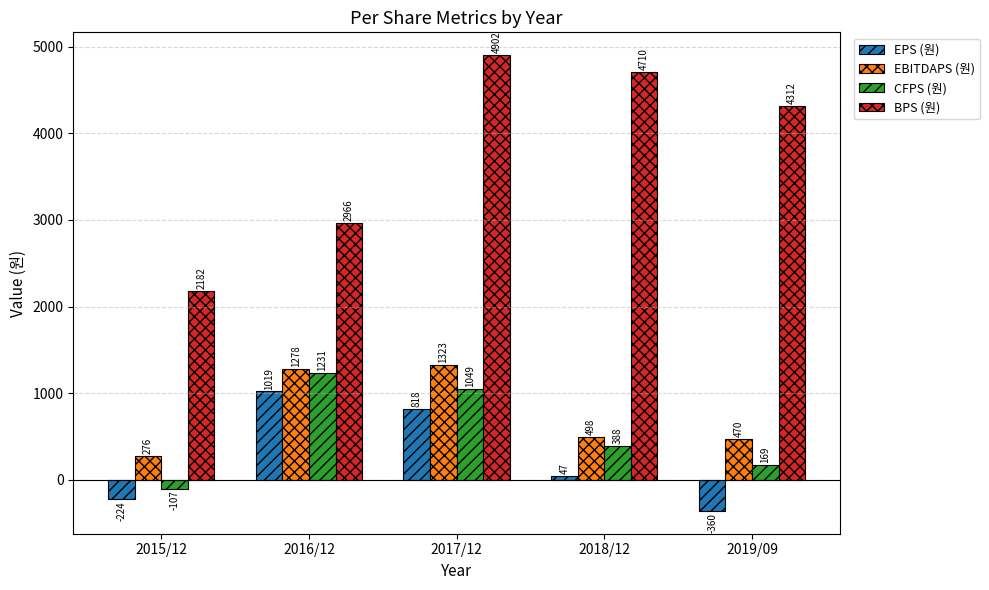

Rank the categories by BPS (원) value from highest to lowest.

2017/12, 2018/12, 2019/09, 2016/12, 2015/12